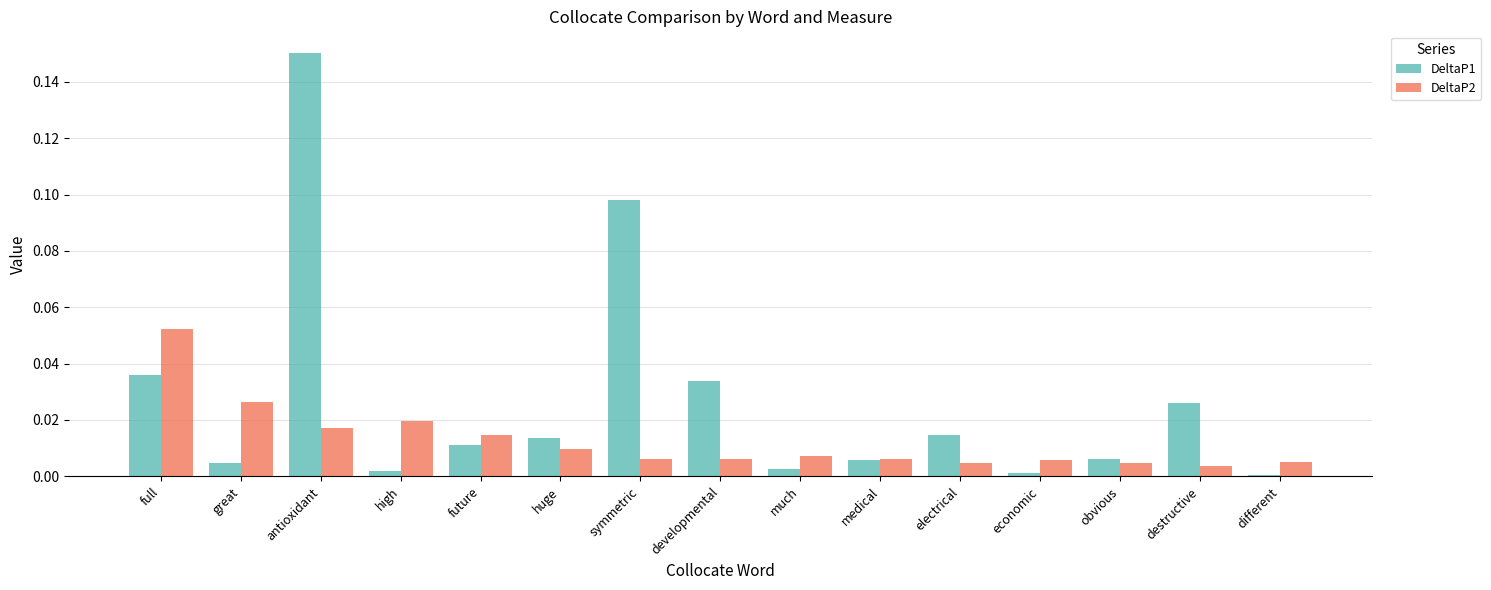

What is the label of the 5th bar from the right?

electrical